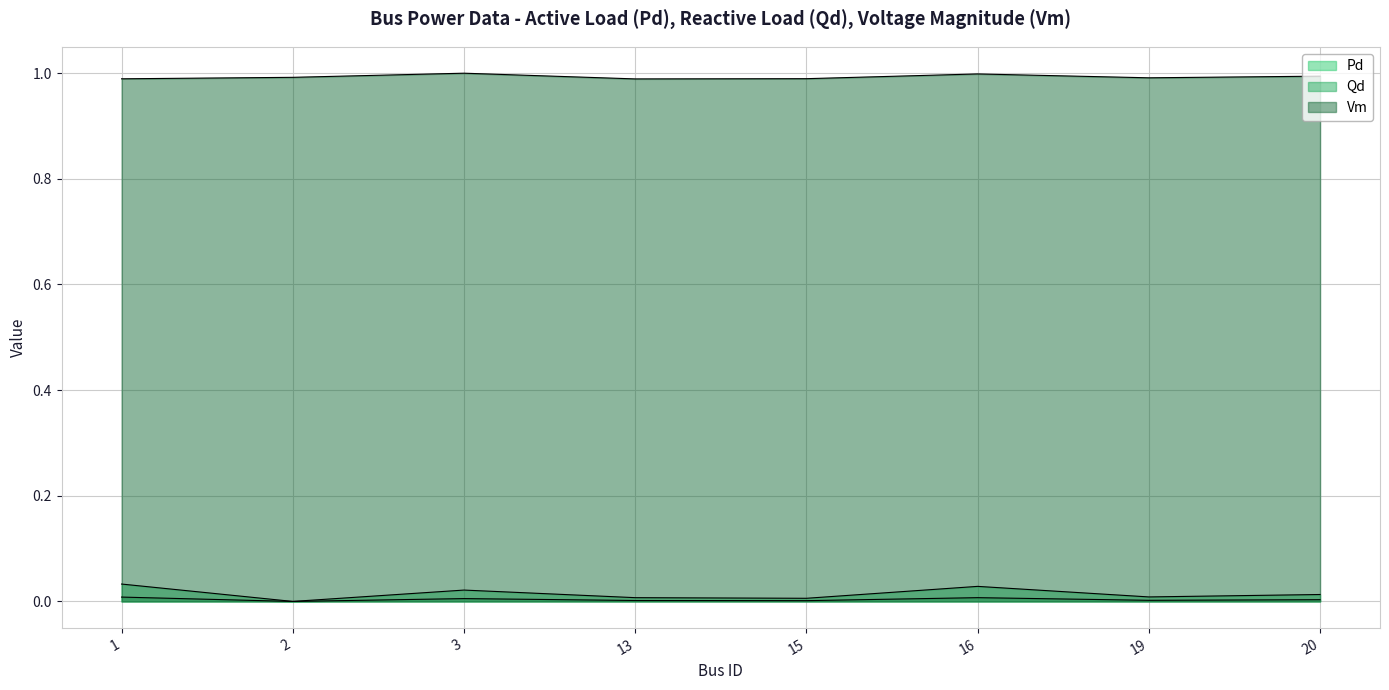

What is the difference between the highest and lowest values at 19?

1.0